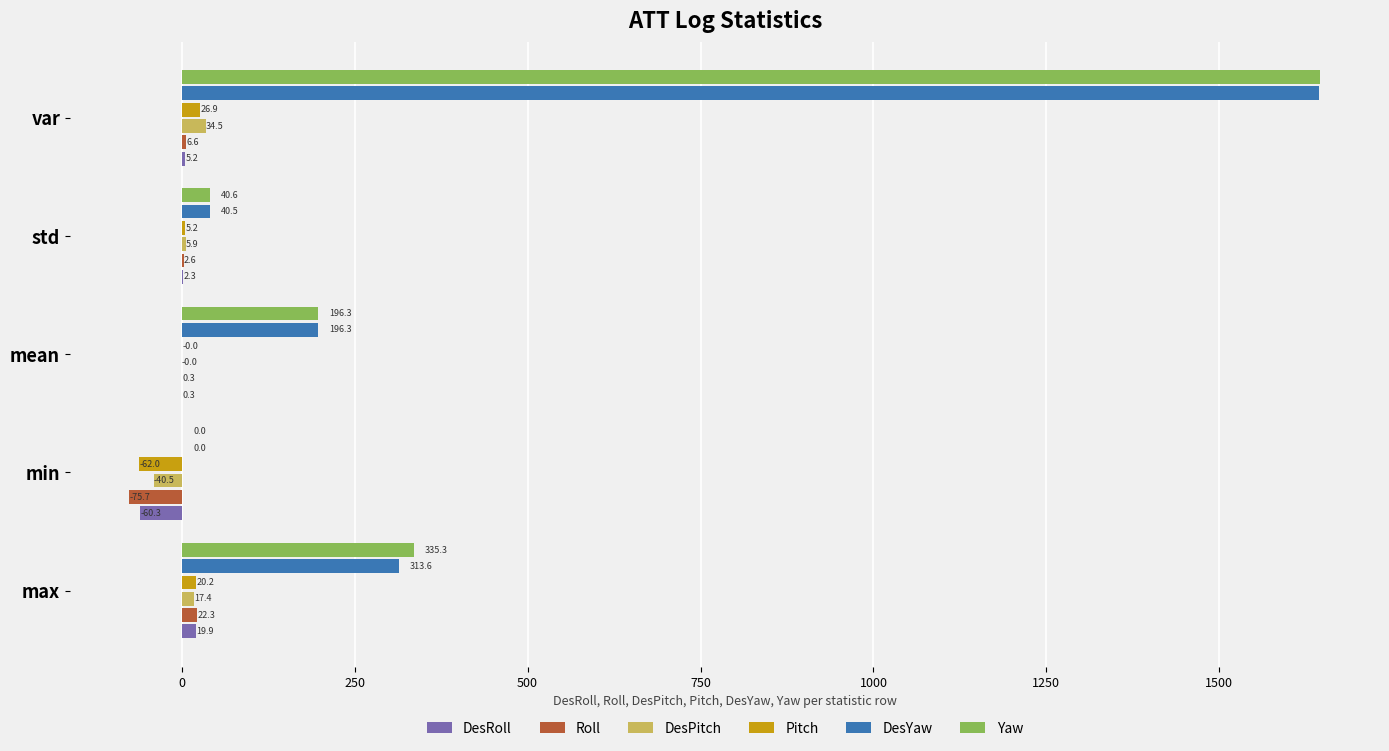

Between max and std, which series saw the biggest shift?

Yaw